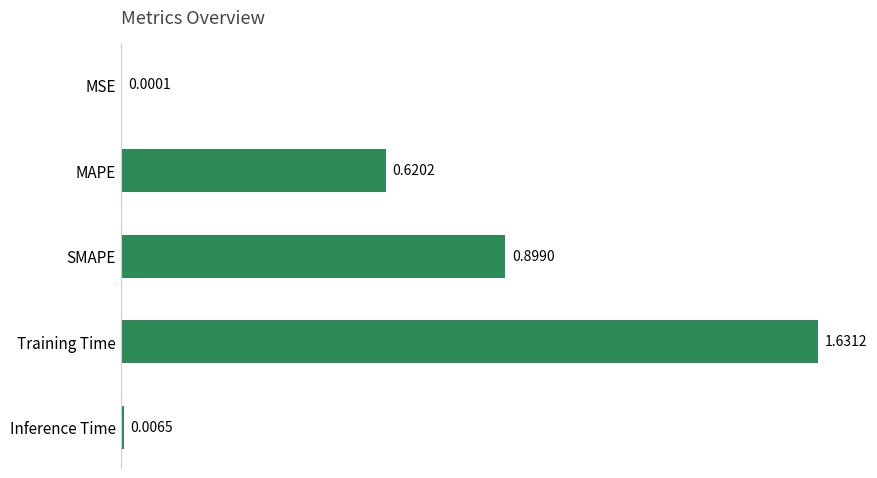

Which has a higher value, MSE or Inference Time?

Inference Time